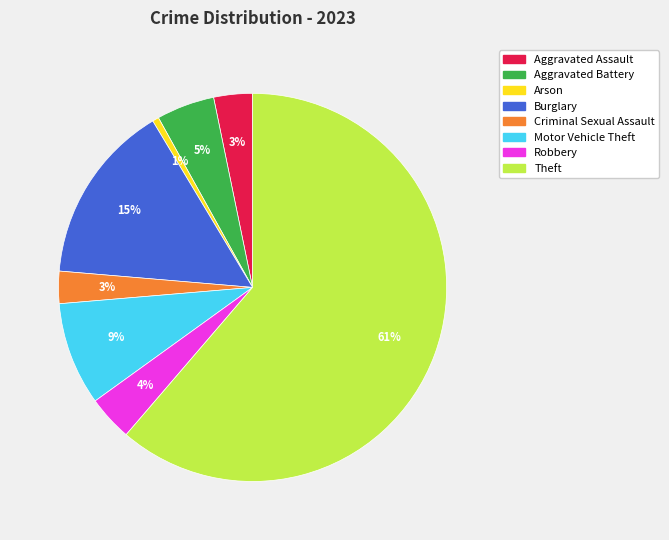

How many segments does this pie chart have?

8